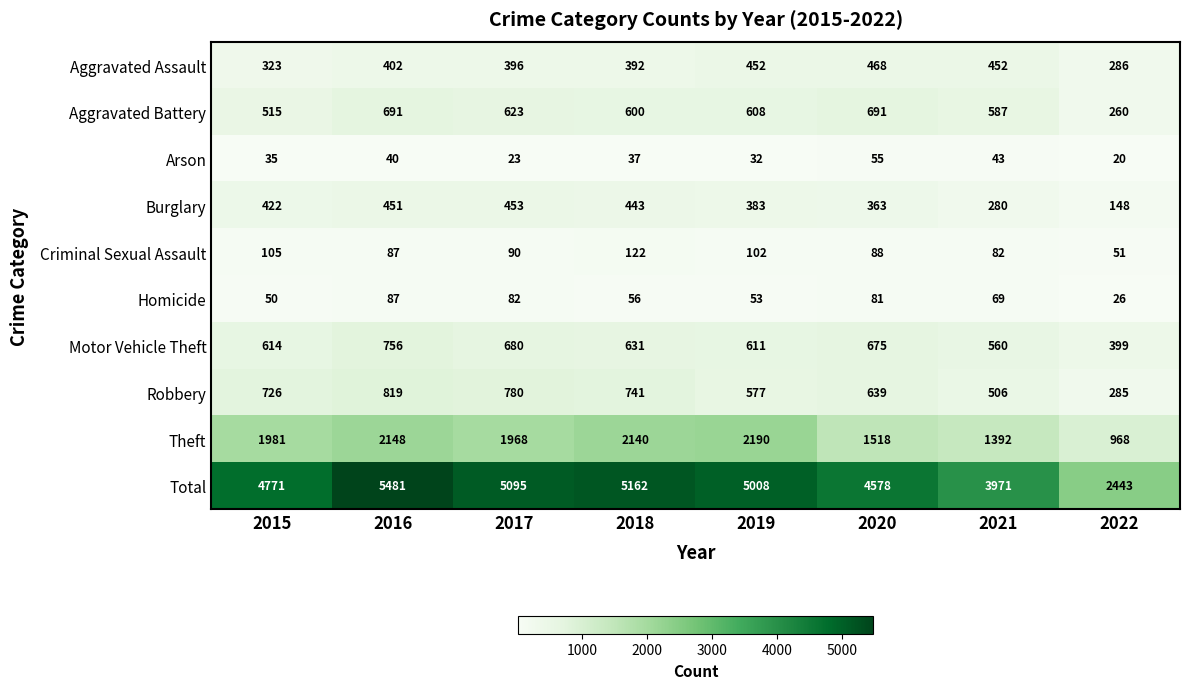

True or false: Arson has a value of 37 at 2017.

False